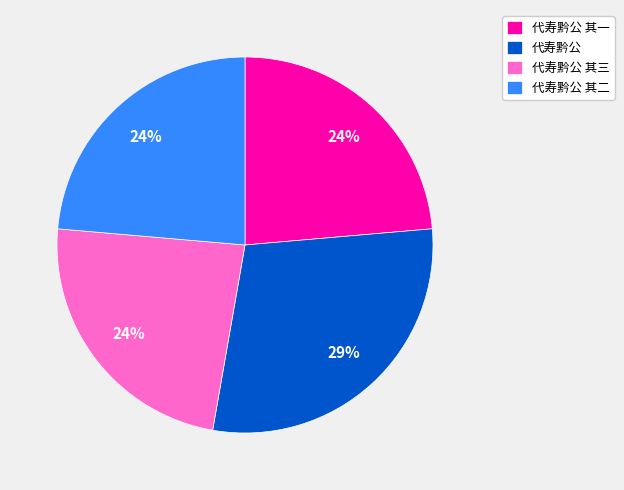

Is there any slice that represents more than half of the pie?

No